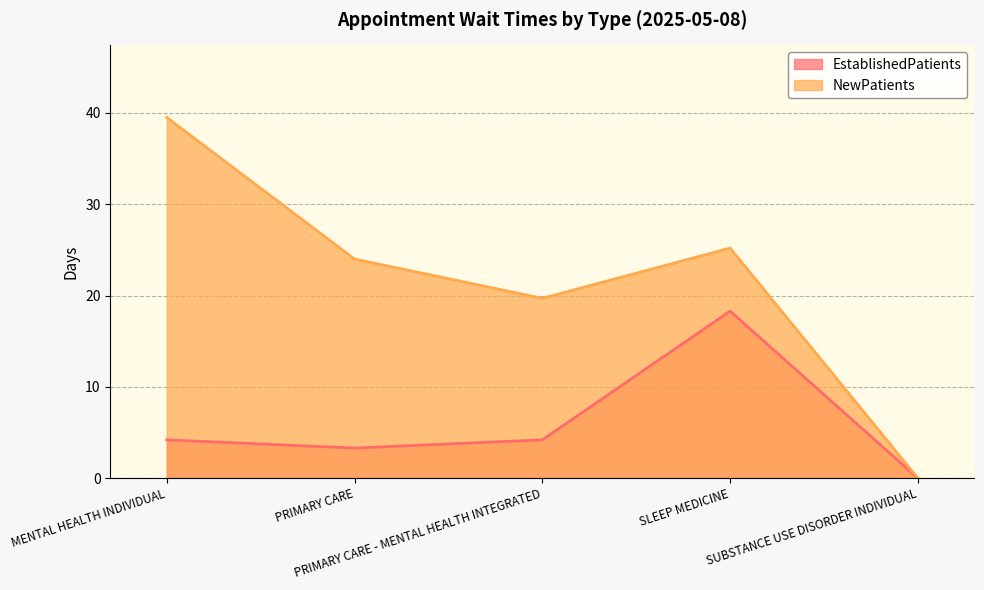

Which has a higher value, PRIMARY CARE or SUBSTANCE USE DISORDER INDIVIDUAL?

PRIMARY CARE